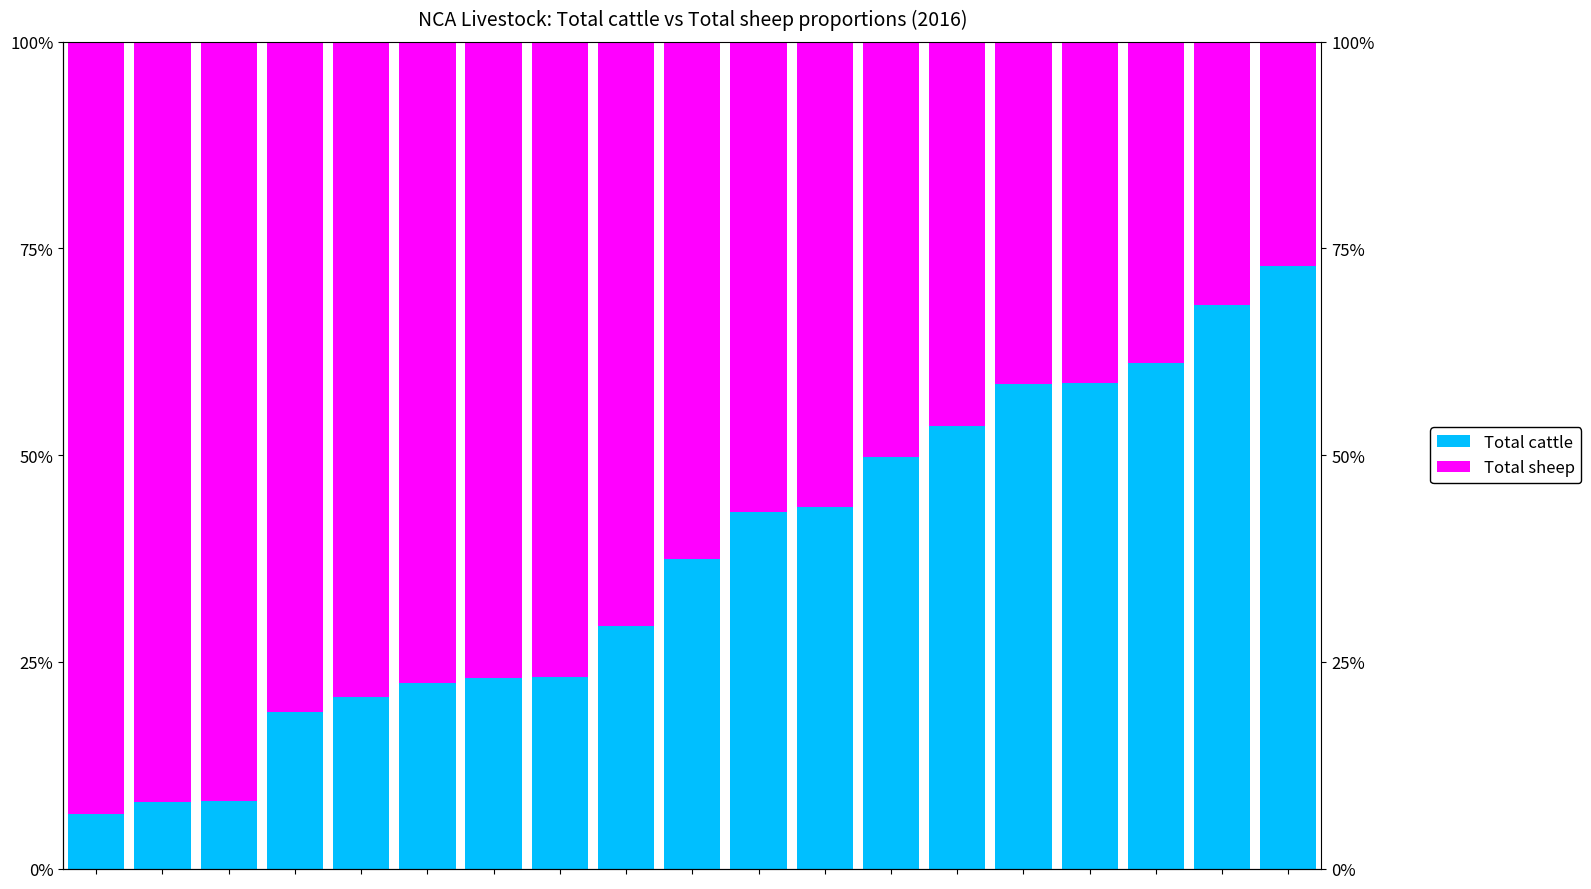

Reading left to right, transcribe all the data shown in this chart.

Total cattle: 6.6	8.0	8.1	18.9	20.8	22.4	23.0	23.2	29.4	37.4	43.1	43.7	49.8	53.5	58.6	58.7	61.1	68.1	72.9
Total sheep: 93.4	92.0	91.9	81.1	79.2	77.6	77.0	76.8	70.6	62.6	56.9	56.3	50.2	46.5	41.4	41.3	38.9	31.9	27.1